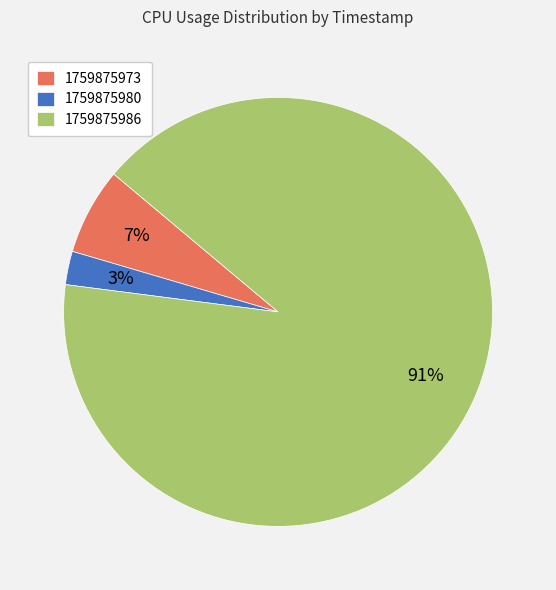

Which slice represents more than half of the pie?

1759875986